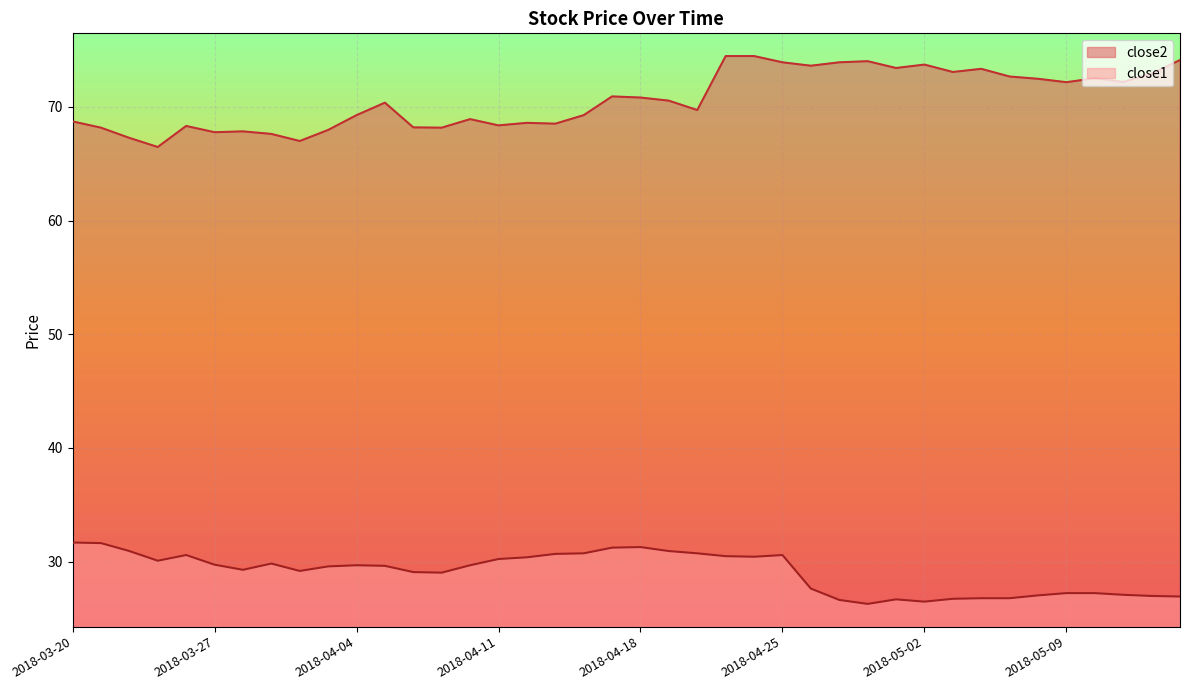

Where is the first local minimum for close1?

2018-03-23